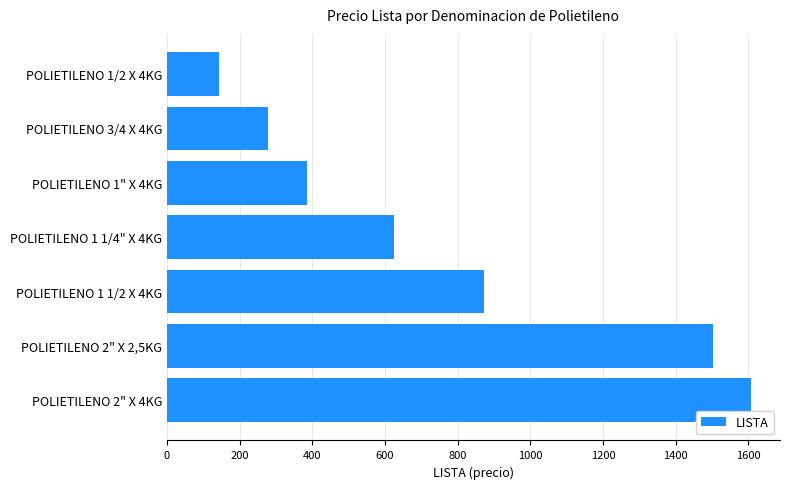

Rank the categories by value from highest to lowest.

POLIETILENO 2" X 4KG, POLIETILENO 2" X 2,5KG, POLIETILENO 1 1/2 X 4KG, POLIETILENO 1 1/4" X 4KG, POLIETILENO 1" X 4KG, POLIETILENO 3/4 X 4KG, POLIETILENO 1/2 X 4KG